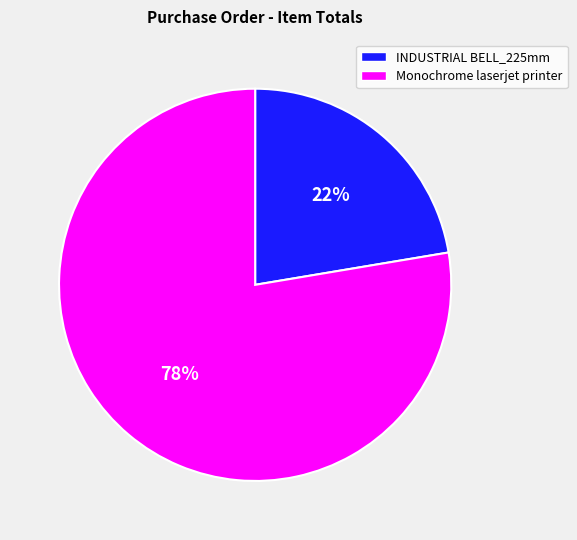

Combined, do Monochrome laserjet printer and INDUSTRIAL BELL_225mm account for over 50%?

Yes